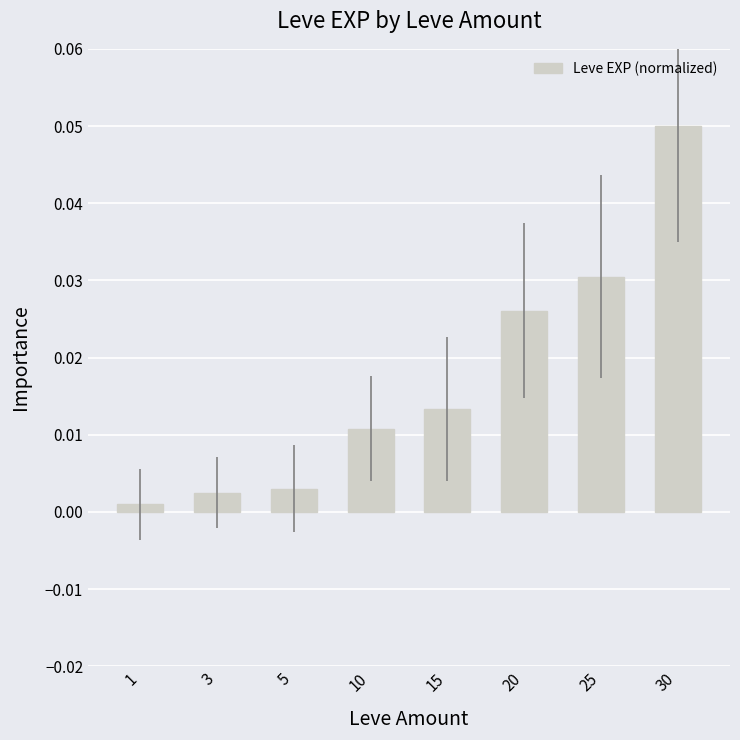

At which category does the chart reach its peak across all series?

30